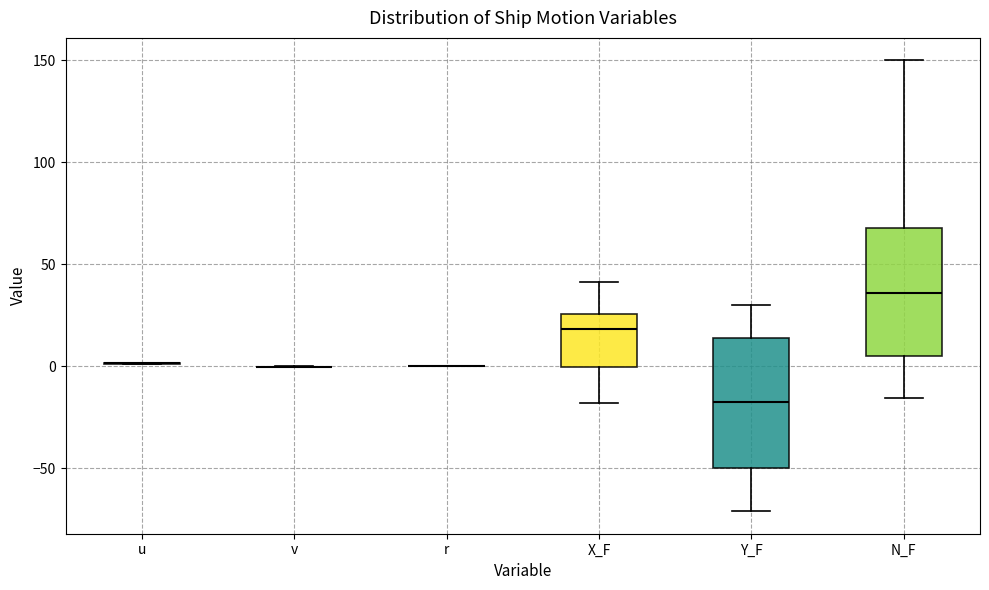

Reading left to right, read every box against the y-axis: the position of its median line, the range the box covers, and the ends of its whiskers. The values are not printed on the chart, so give them approximately, as read against the axis.

u: box collapsed to a line at 0, whiskers 0 to 0
v: box collapsed to a line at 0, whiskers 0 to 0
r: box collapsed to a line at 0, whiskers 0 to 0
X_F: median 20, box 0 to 25, whiskers -20 to 40
Y_F: median -20, box -50 to 15, whiskers -70 to 30
N_F: median 35, box 5 to 70, whiskers -15 to 150